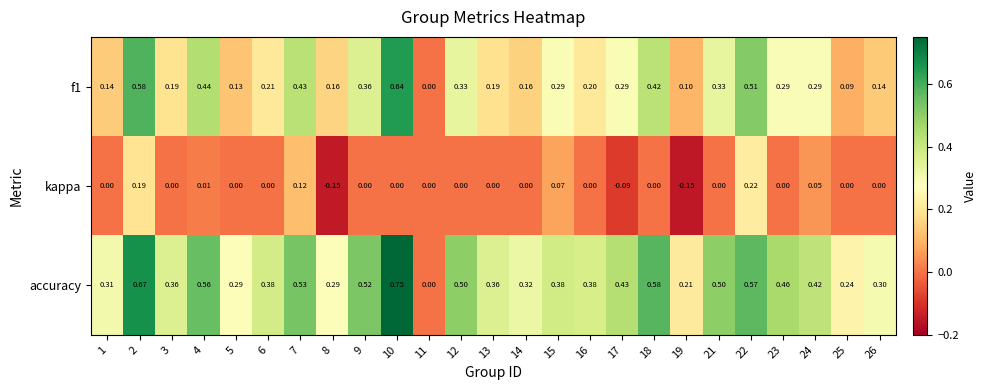

Is the value of kappa at 7 greater than the value of f1 at 13?

No